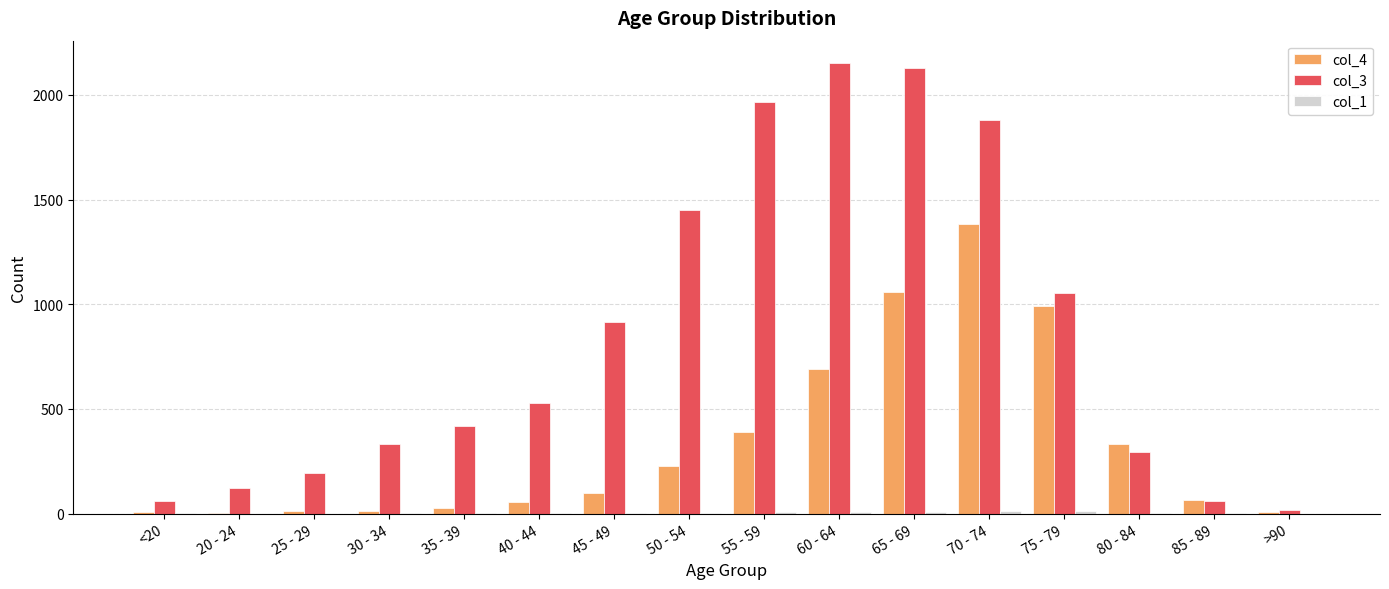

What is the greatest value displayed?

2151